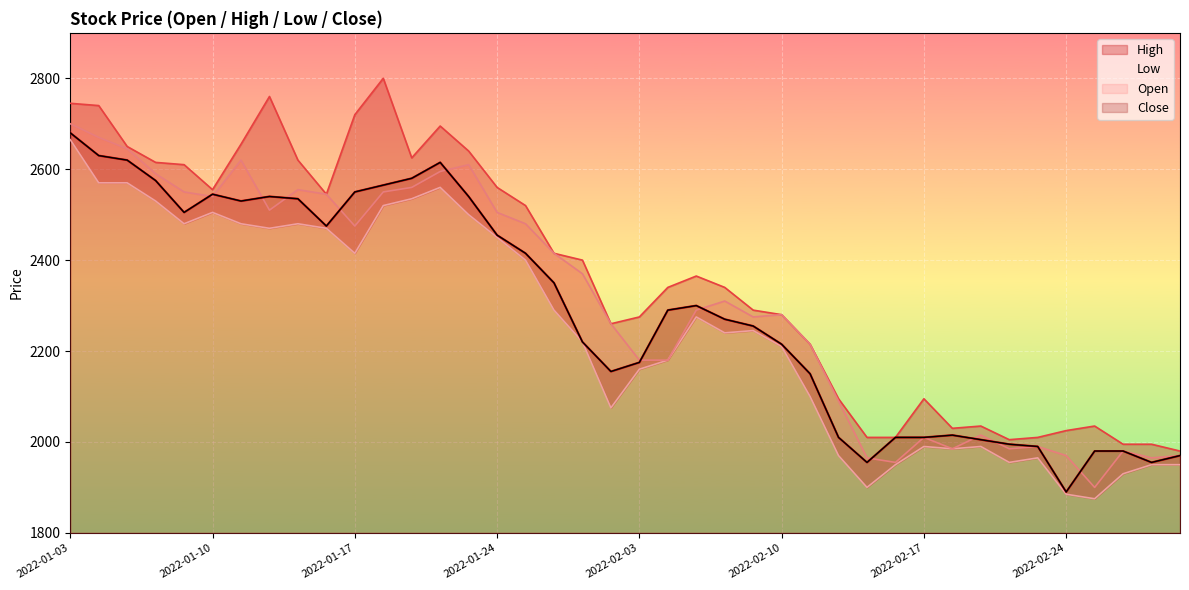

Count the number of data series in this chart.

4